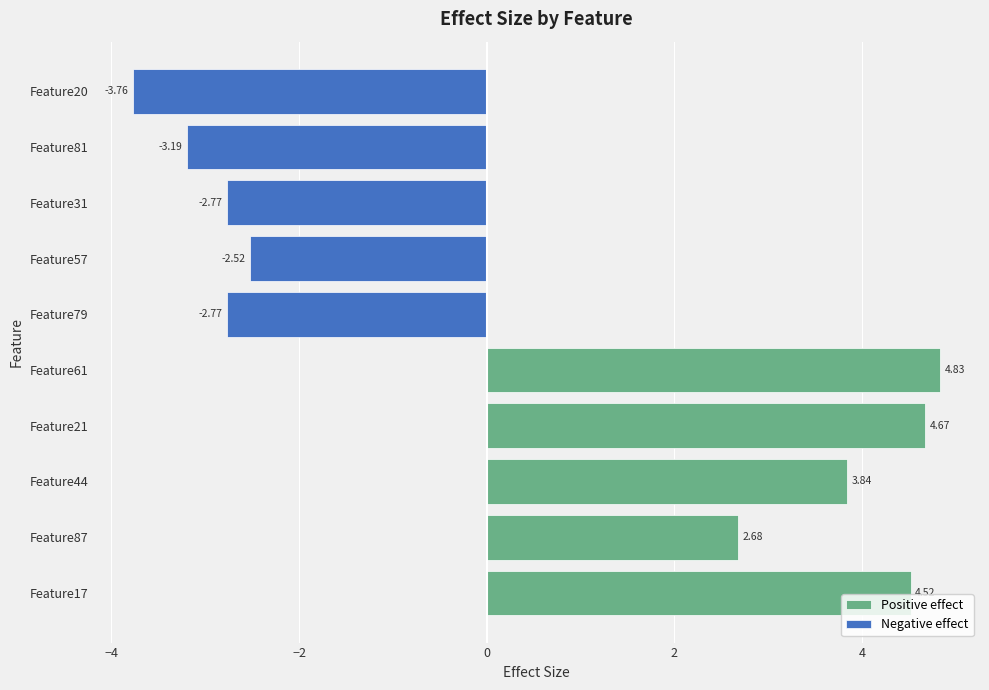

What is the sum of the Negative effect values at Feature20 and Feature31?

-6.5